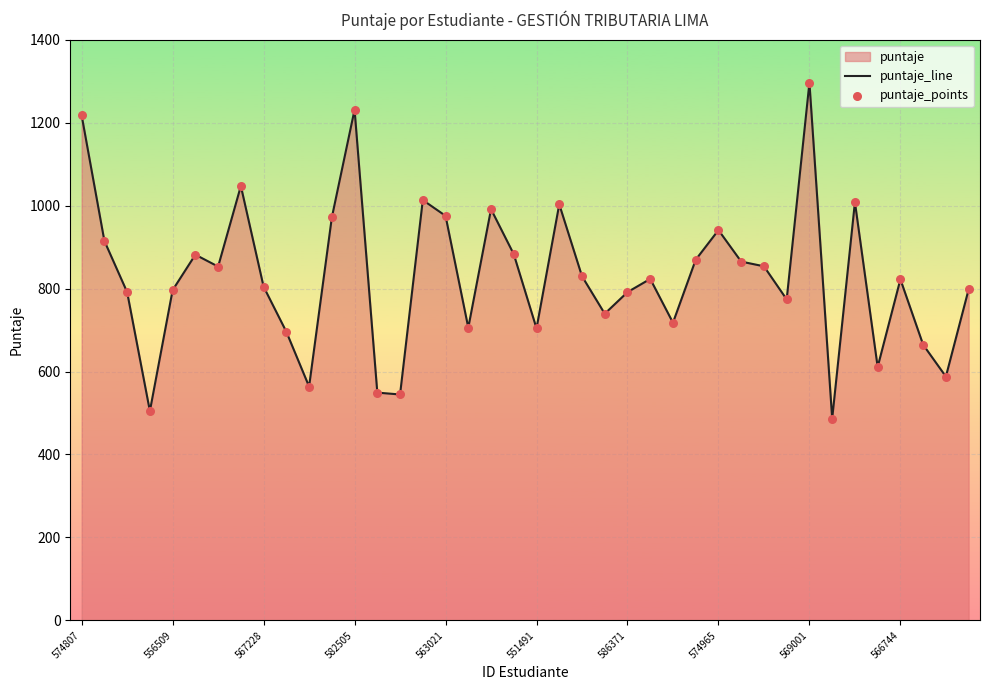

Which series contains the lowest Y value?

puntaje_line